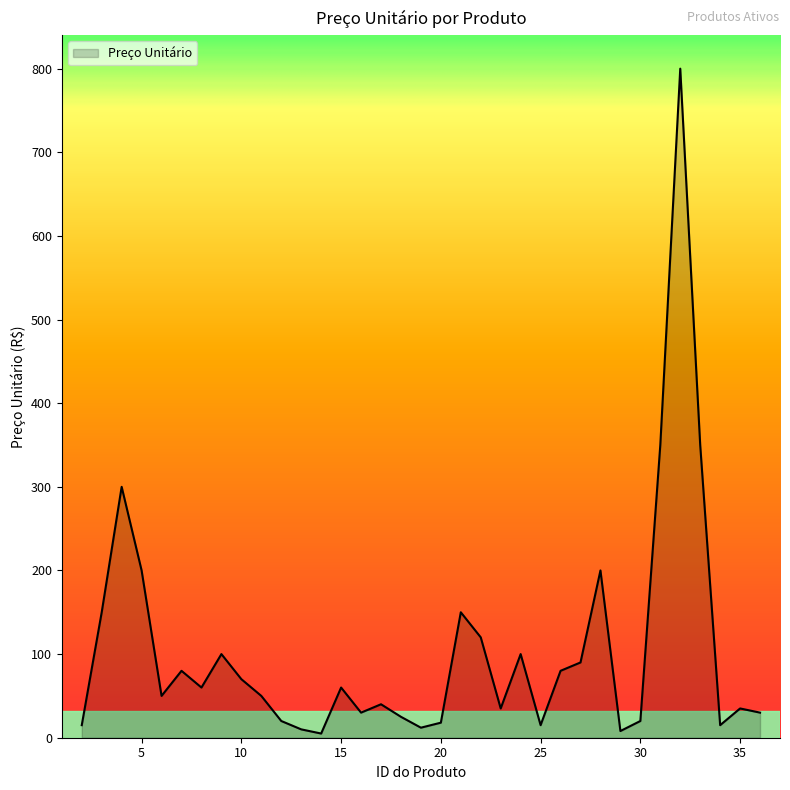

What is the difference between the maximum and minimum values?

795